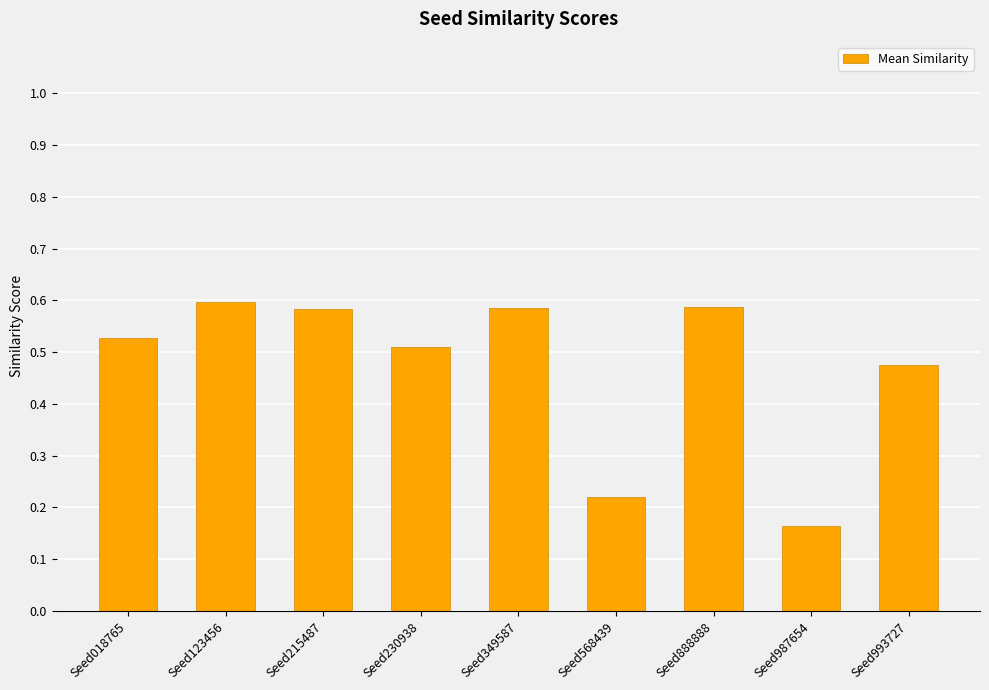

What is the change in value from Seed888888 to Seed993727?

-0.1